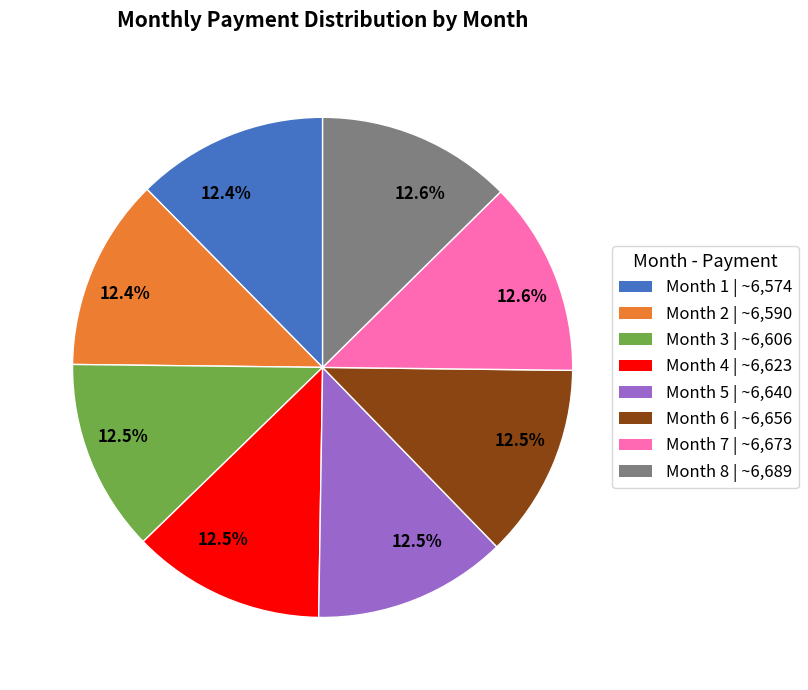

Is there a majority slice in this chart?

No